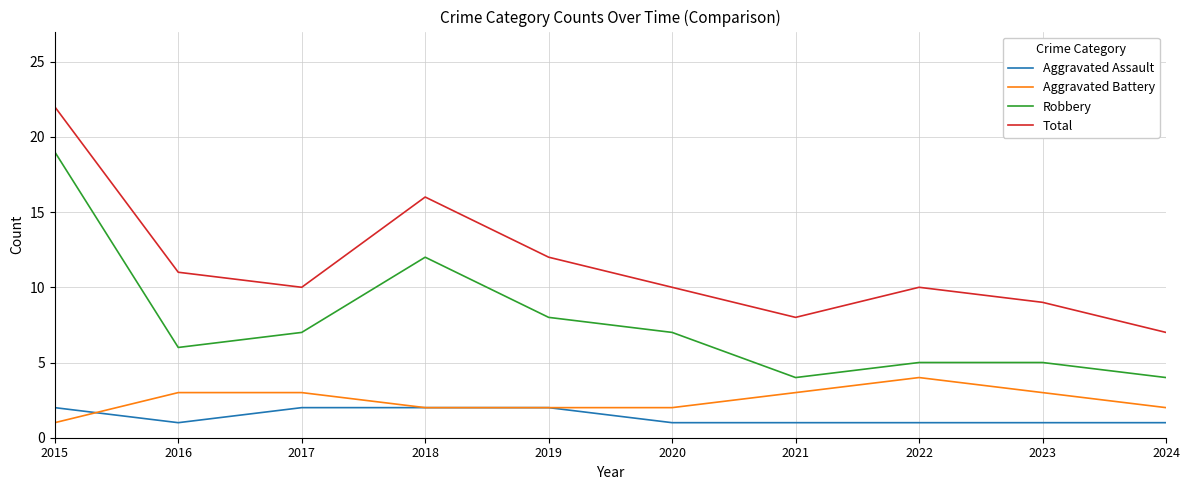

Reading right to left, list all the values displayed in this chart.

Aggravated Assault: 2024=1	2023=1	2022=1	2021=1	2020=1	2019=2	2018=2	2017=2	2016=1	2015=2
Aggravated Battery: 2024=2	2023=3	2022=4	2021=3	2020=2	2019=2	2018=2	2017=3	2016=3	2015=1
Robbery: 2024=4	2023=5	2022=5	2021=4	2020=7	2019=8	2018=12	2017=7	2016=6	2015=19
Total: 2024=7	2023=9	2022=10	2021=8	2020=10	2019=12	2018=16	2017=10	2016=11	2015=22